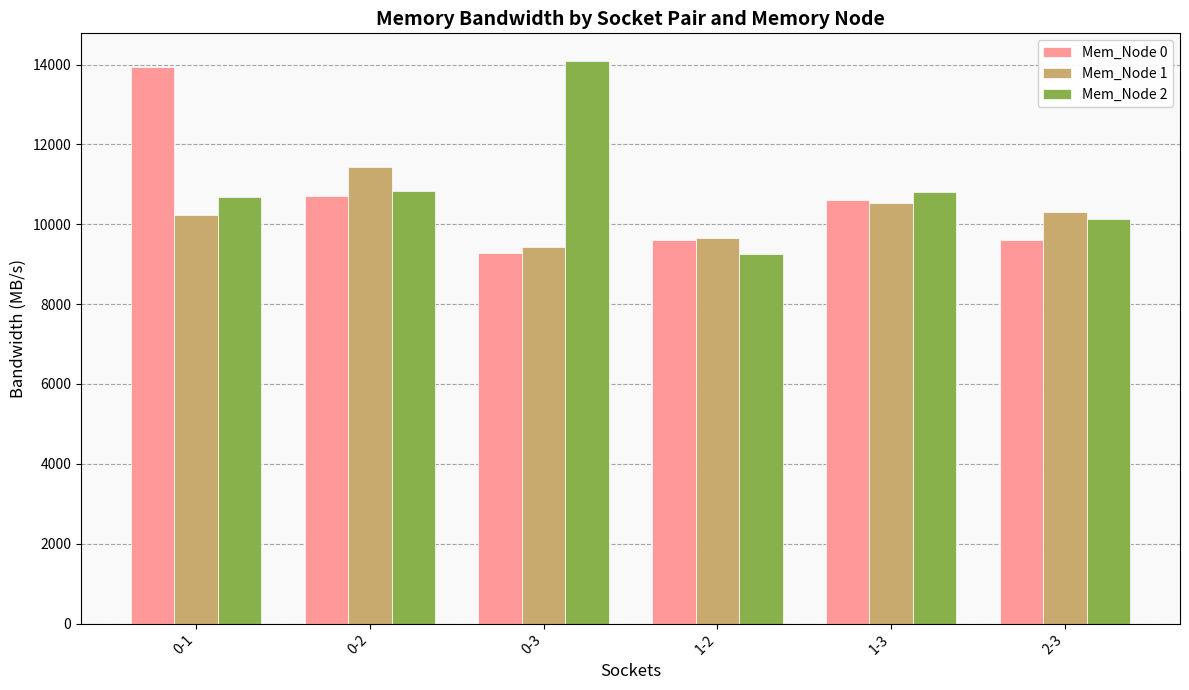

Rank the series by their average value, from lowest to highest.

Mem_Node 1, Mem_Node 0, Mem_Node 2